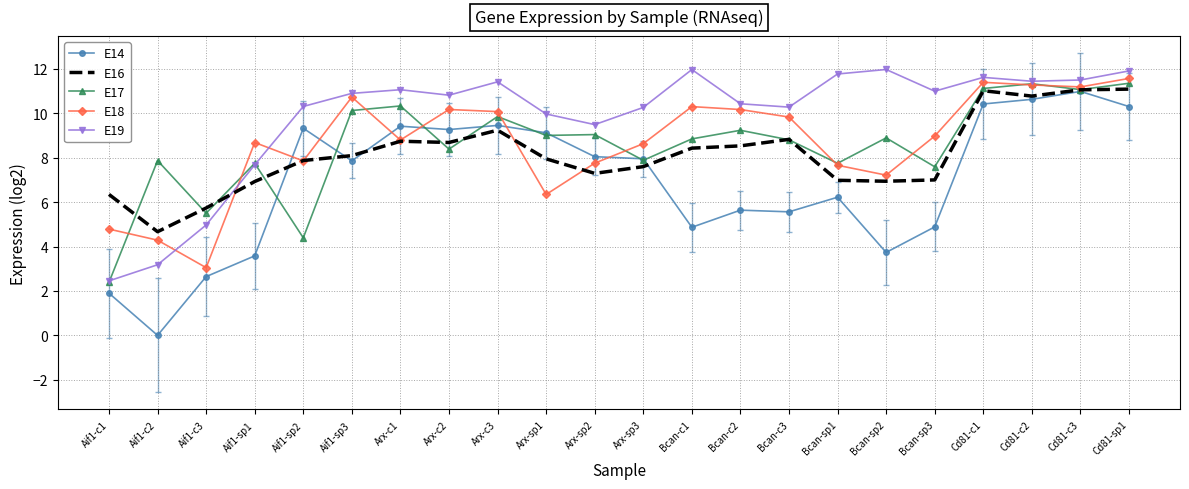

The value of E16 at Cd81-c2 is 15.8. True or false?

False